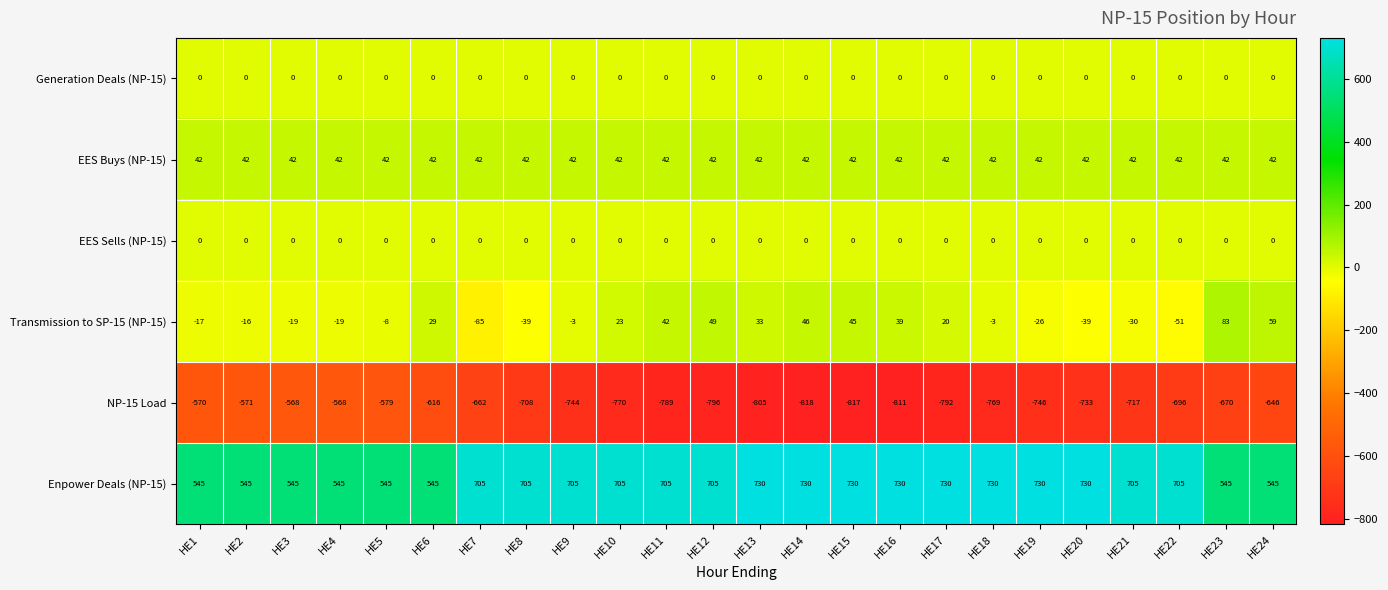

Which label corresponds to the smallest value in the chart?

HE14